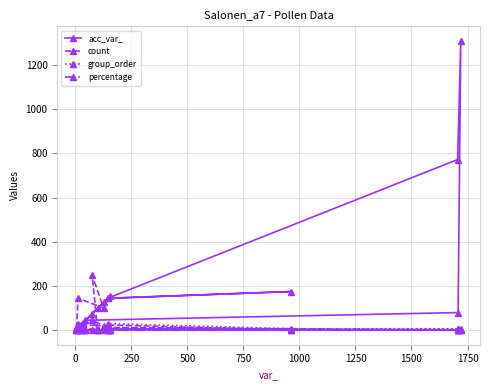

Which series has the widest spread of values?

acc_var_